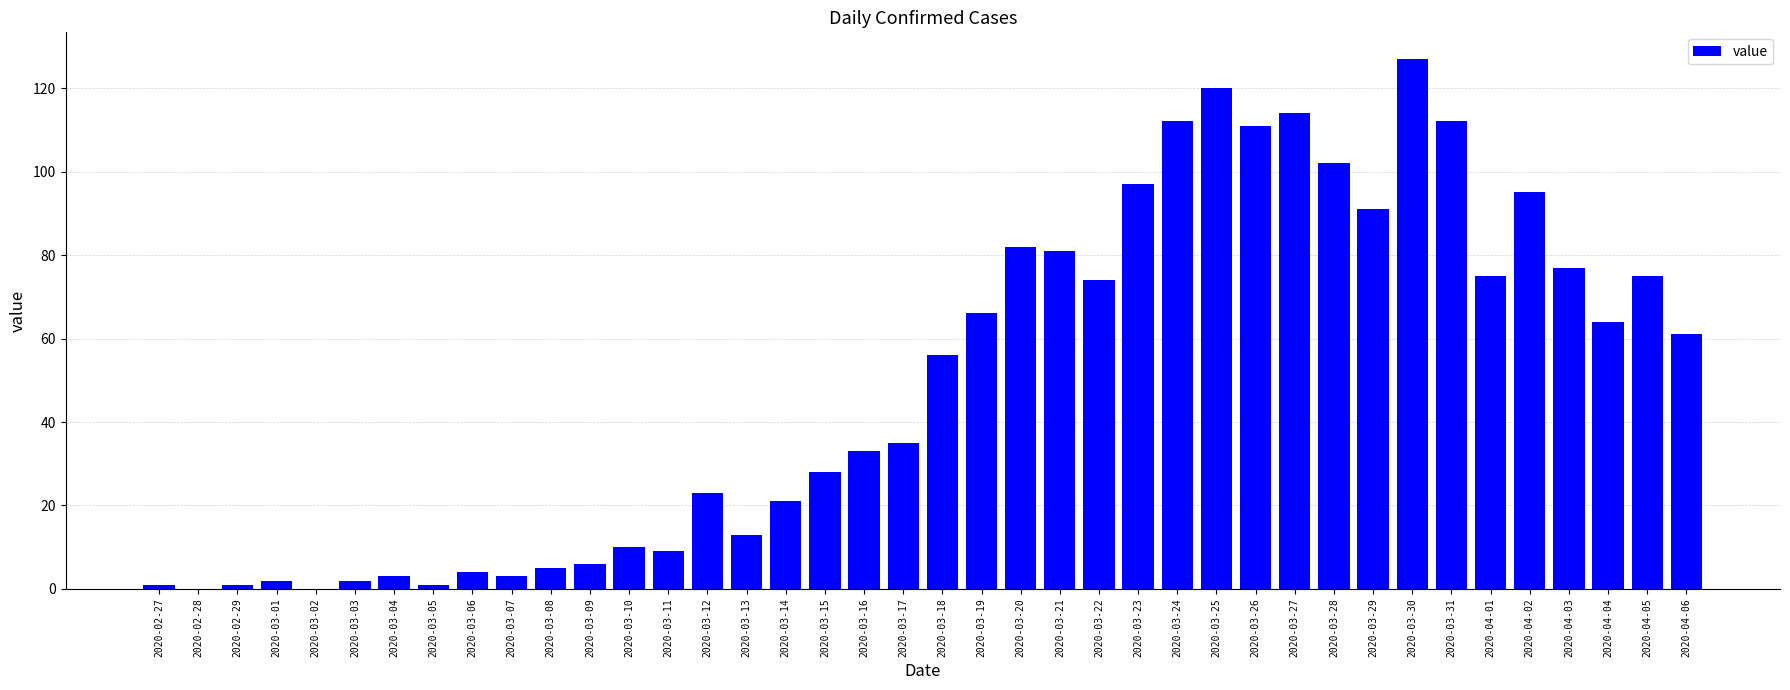

What is the difference between the values at 2020-04-06 and 2020-03-12?

38